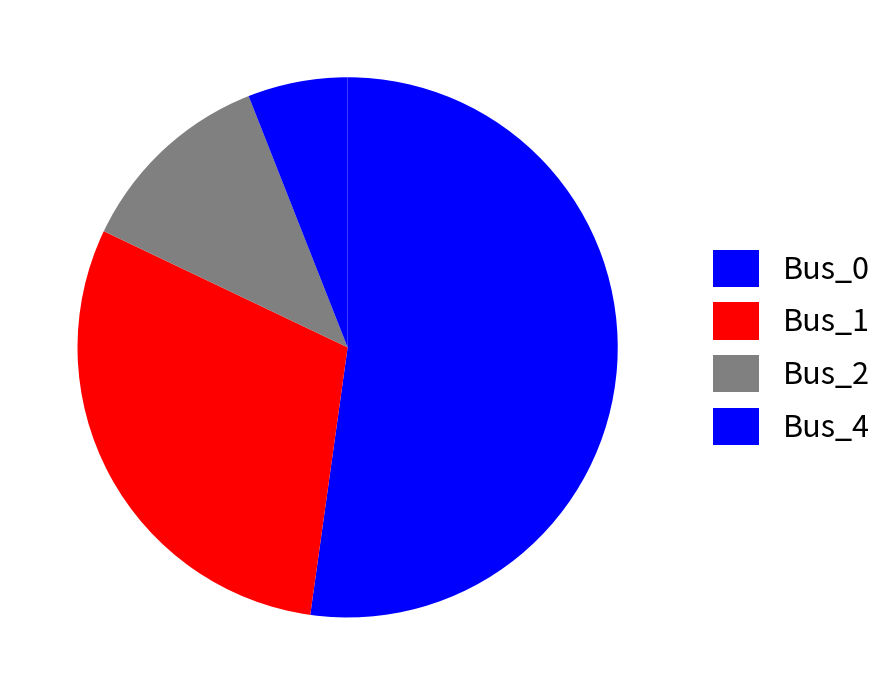

What is the total percentage of Bus_4 and Bus_2?

17.9%